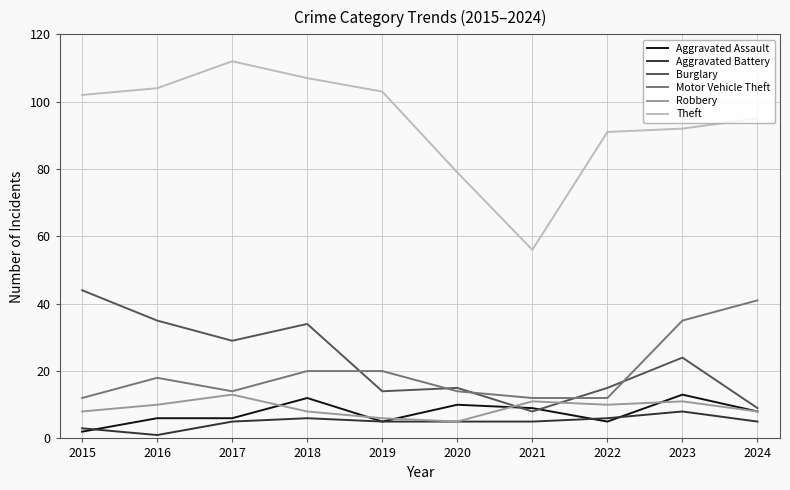

What is the greatest value displayed?

112